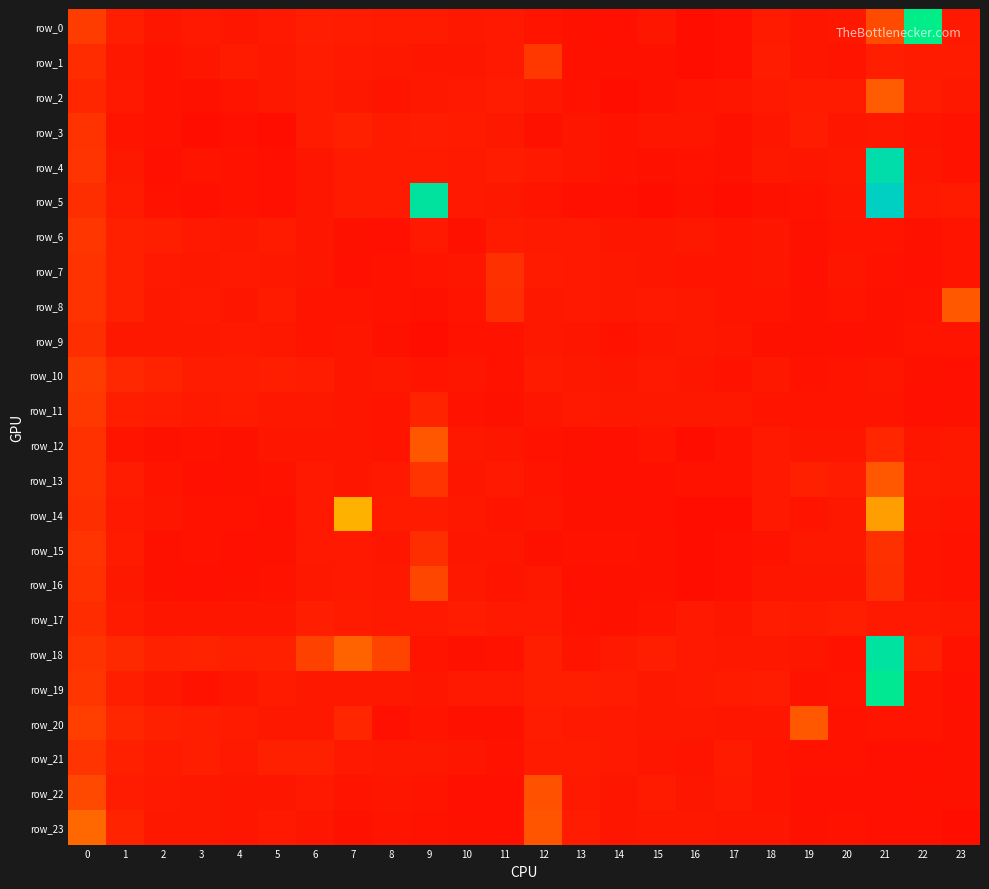

At which category does the chart reach its minimum across all series?

23